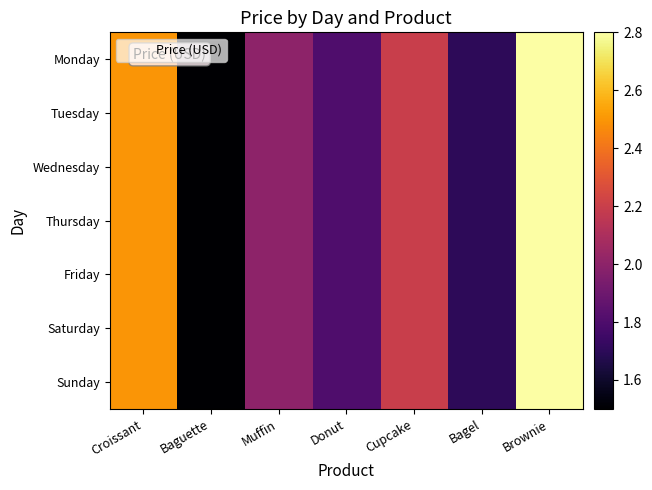

Reading left to right, what are all the values shown in this chart?

Monday: Croissant=2.5	Baguette=1.5	Muffin=2.0	Donut=1.8	Cupcake=2.2	Bagel=1.7	Brownie=2.8
Tuesday: Croissant=2.5	Baguette=1.5	Muffin=2.0	Donut=1.8	Cupcake=2.2	Bagel=1.7	Brownie=2.8
Wednesday: Croissant=2.5	Baguette=1.5	Muffin=2.0	Donut=1.8	Cupcake=2.2	Bagel=1.7	Brownie=2.8
Thursday: Croissant=2.5	Baguette=1.5	Muffin=2.0	Donut=1.8	Cupcake=2.2	Bagel=1.7	Brownie=2.8
Friday: Croissant=2.5	Baguette=1.5	Muffin=2.0	Donut=1.8	Cupcake=2.2	Bagel=1.7	Brownie=2.8
Saturday: Croissant=2.5	Baguette=1.5	Muffin=2.0	Donut=1.8	Cupcake=2.2	Bagel=1.7	Brownie=2.8
Sunday: Croissant=2.5	Baguette=1.5	Muffin=2.0	Donut=1.8	Cupcake=2.2	Bagel=1.7	Brownie=2.8